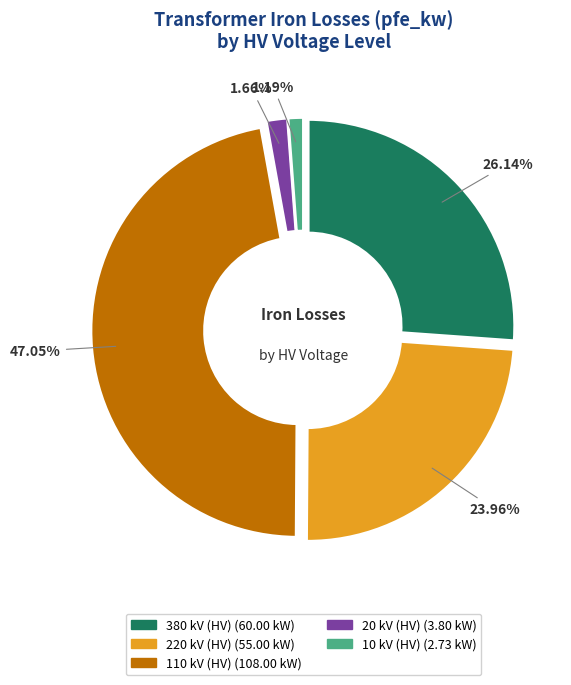

How many slices are in this pie chart?

5